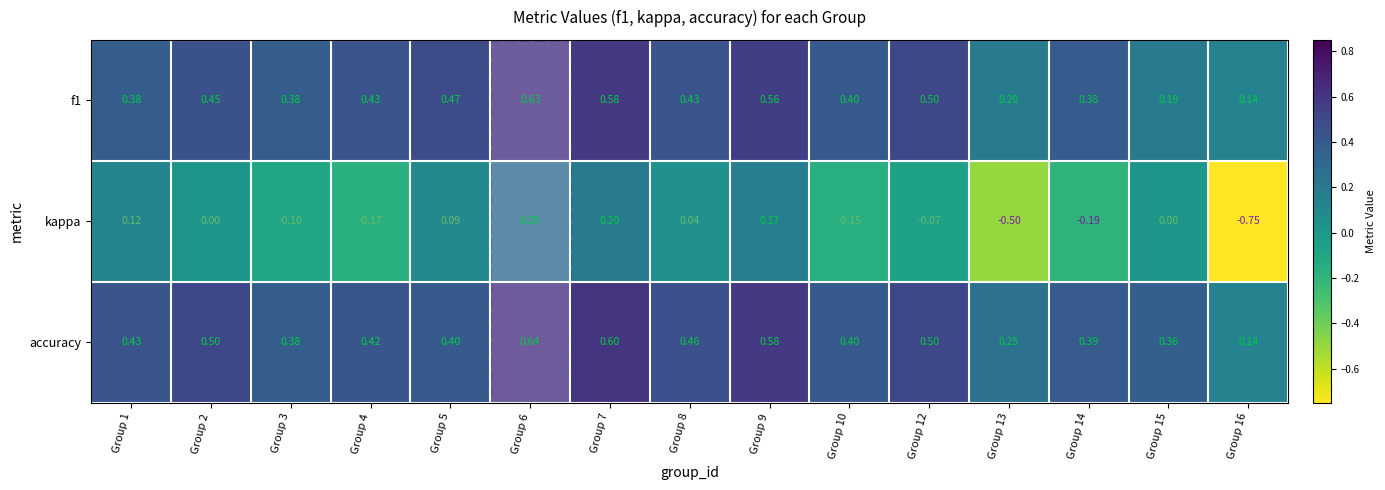

Which series changed the most between Group 9 and Group 10?

kappa